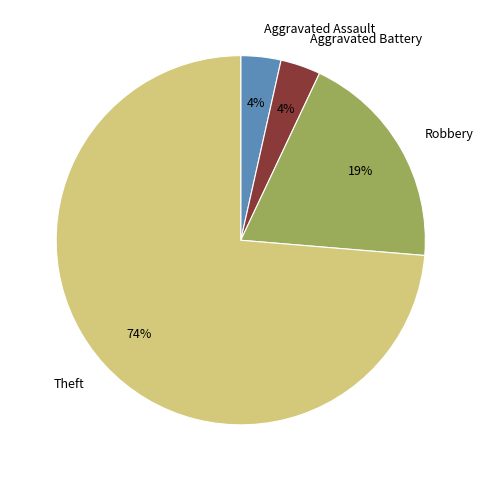

What percentage is the Aggravated Battery slice, to the nearest percent?

4%